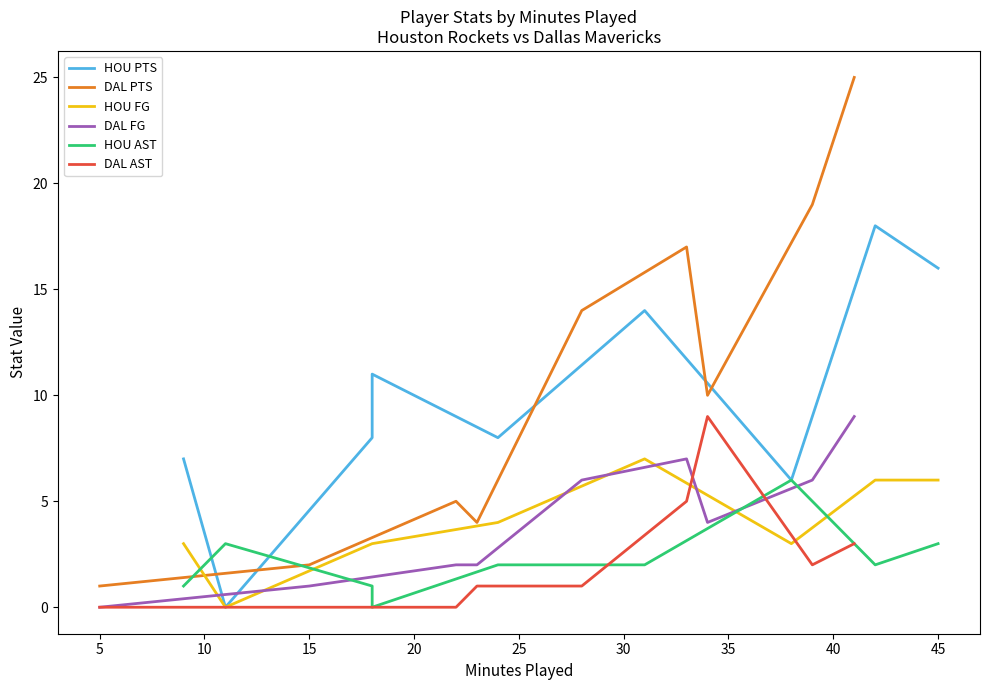

Reading left to right, list all the values displayed in this chart.

HOU PTS: 7	0	8	11	8	14	6	18	16
DAL PTS: 1	2	5	4	14	17	10	19	25
HOU FG: 3	0	3	3	4	7	3	6	6
DAL FG: 0	1	2	2	6	7	4	6	9
HOU AST: 1	3	1	0	2	2	6	2	3
DAL AST: 0	0	0	1	1	5	9	2	3